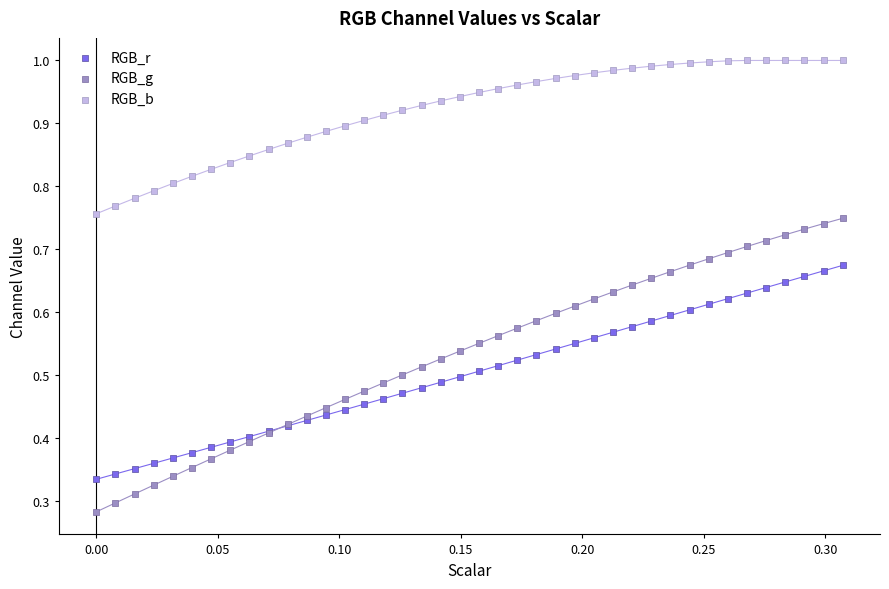

Which series has the widest spread of Y values?

RGB_g